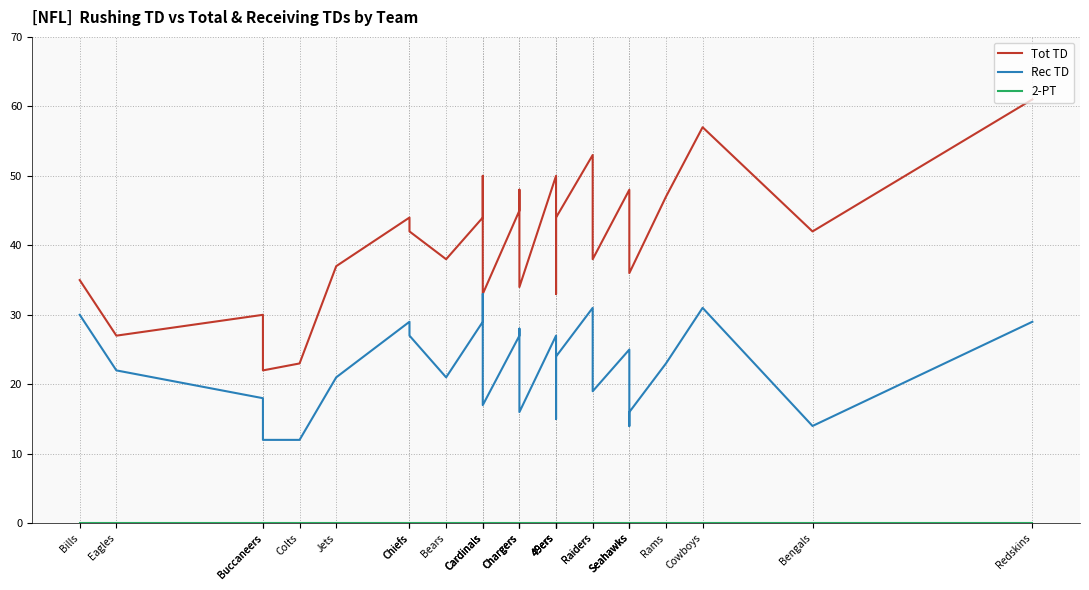

At which label does 2-PT reach its peak?

Redskins